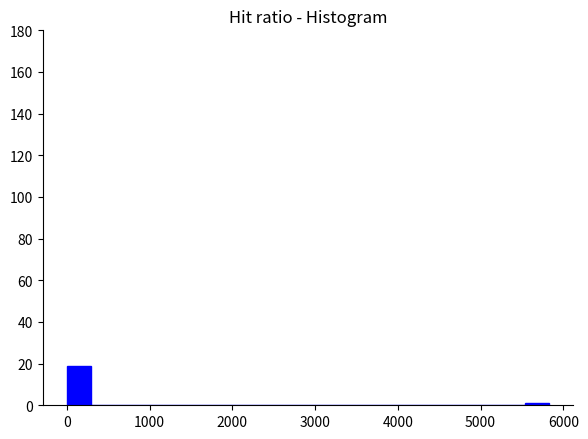

Read against the x-axis, roughly where is the centre of the tallest bar?

100